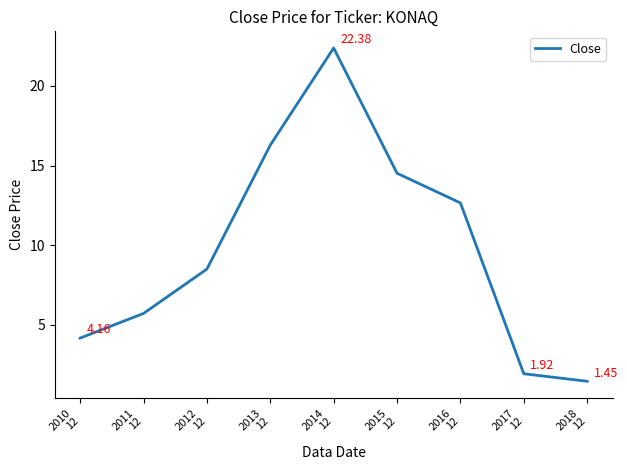

What is the average value?

9.7